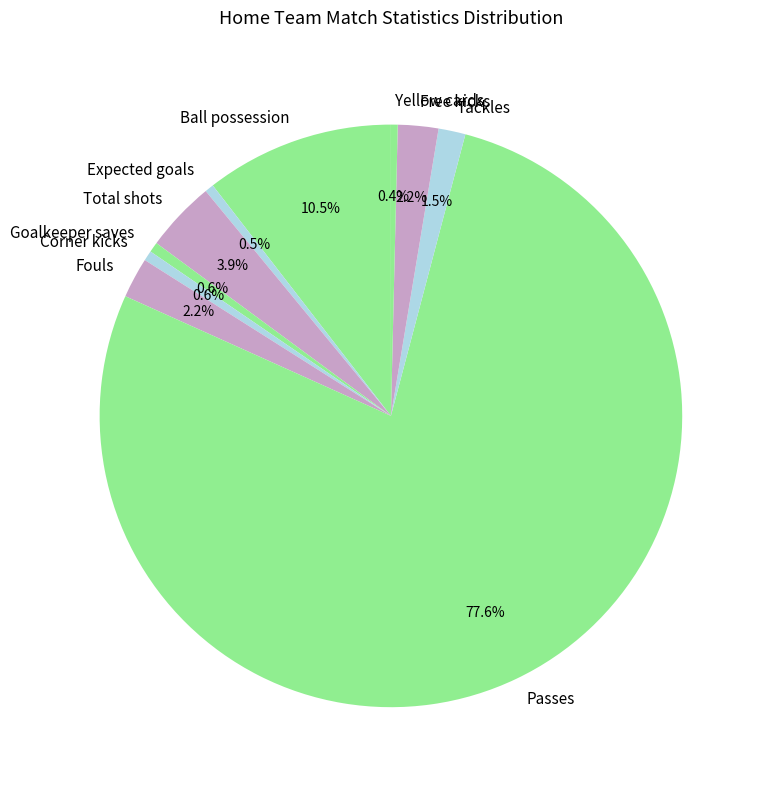

Which slice is the largest?

Passes